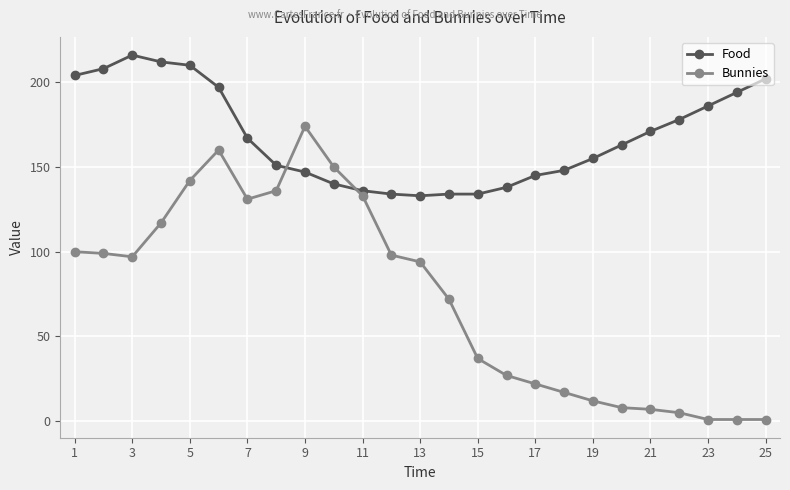

True or false: Bunnies has more than 0 interior local peaks.

True